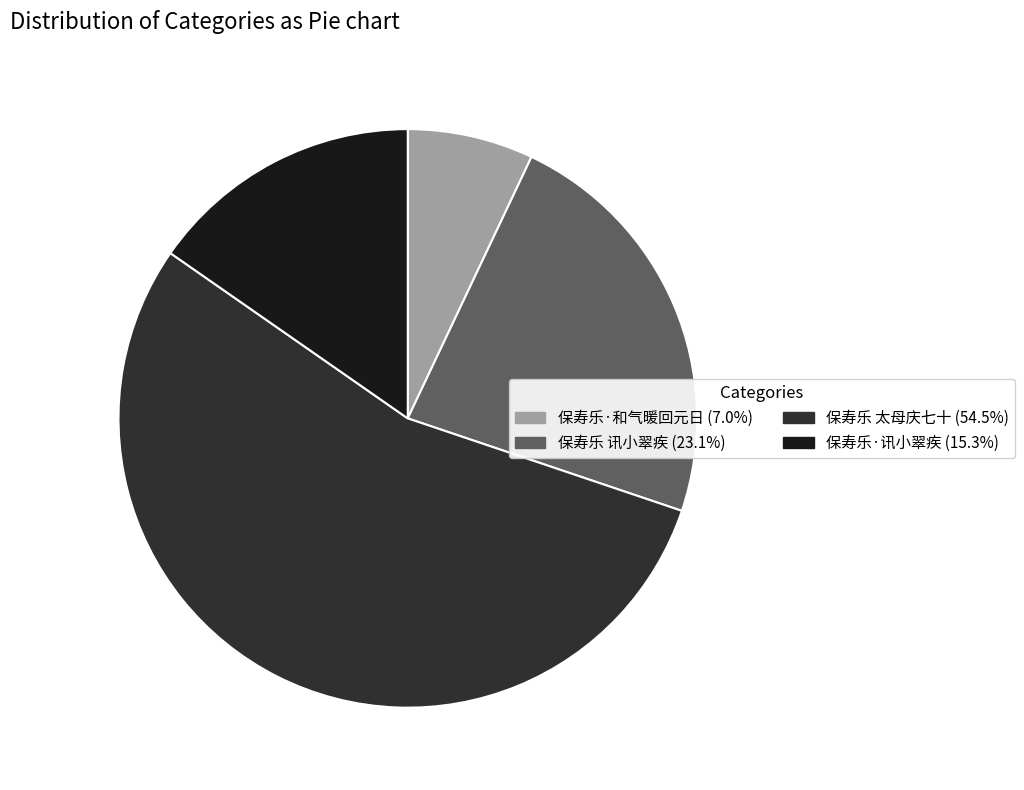

Which slice represents more than half of the pie?

保寿乐 太母庆七十